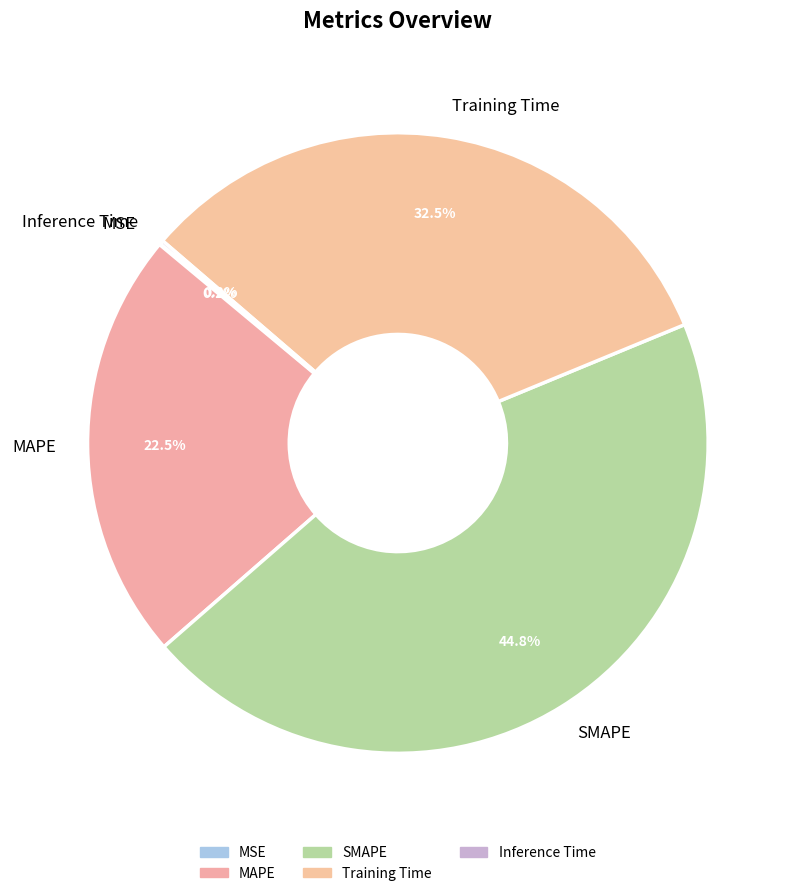

To the nearest percent, what is the difference between the largest and smallest slice percentages?

45%